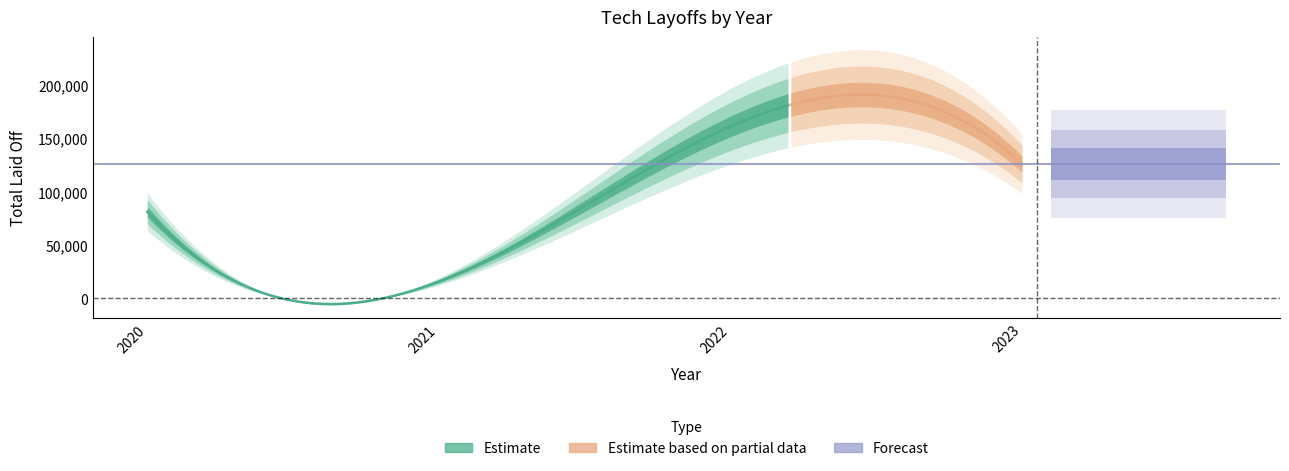

List the labels in order of value, smallest first.

2021, 2020, 2023, 2022